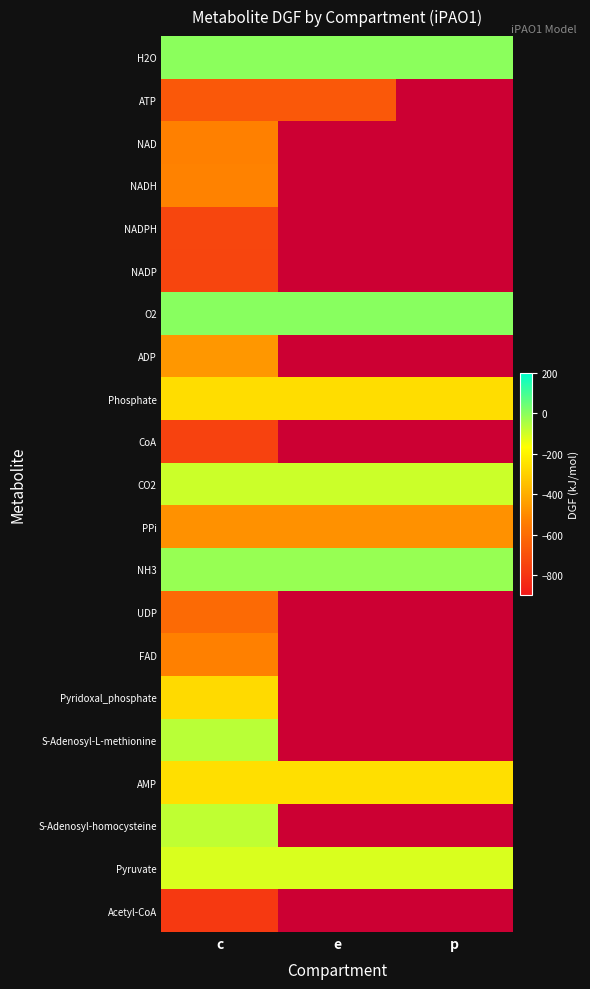

Rank the categories by CoA value from highest to lowest.

c, e, p